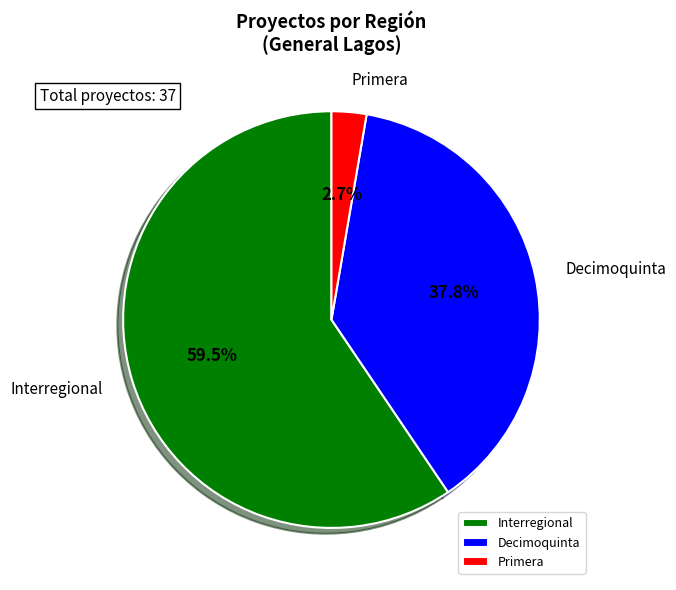

What percentage is NOT represented by Interregional?

40.5%